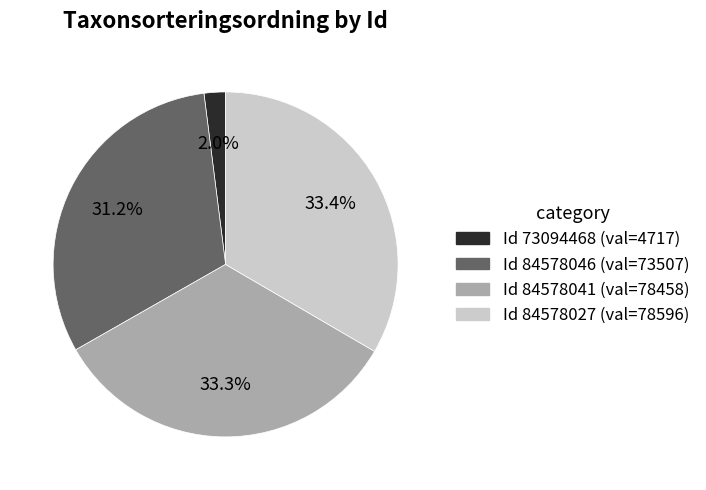

Is there a majority slice in this chart?

No